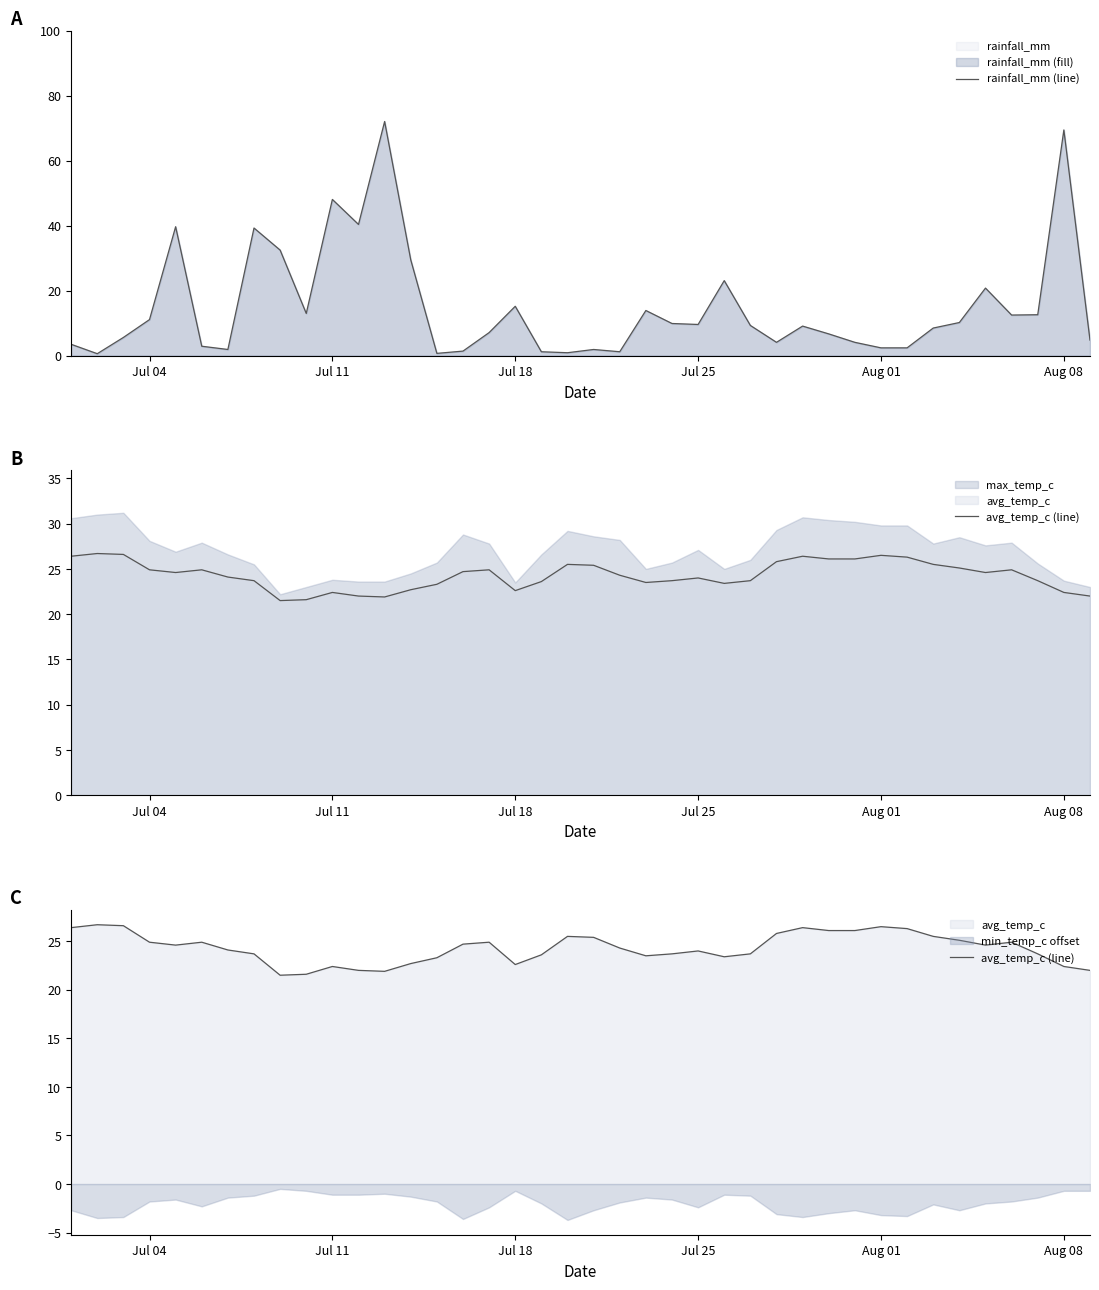

Is it true that rainfall_mm (line) equals 11.1 at Jul 04?

True